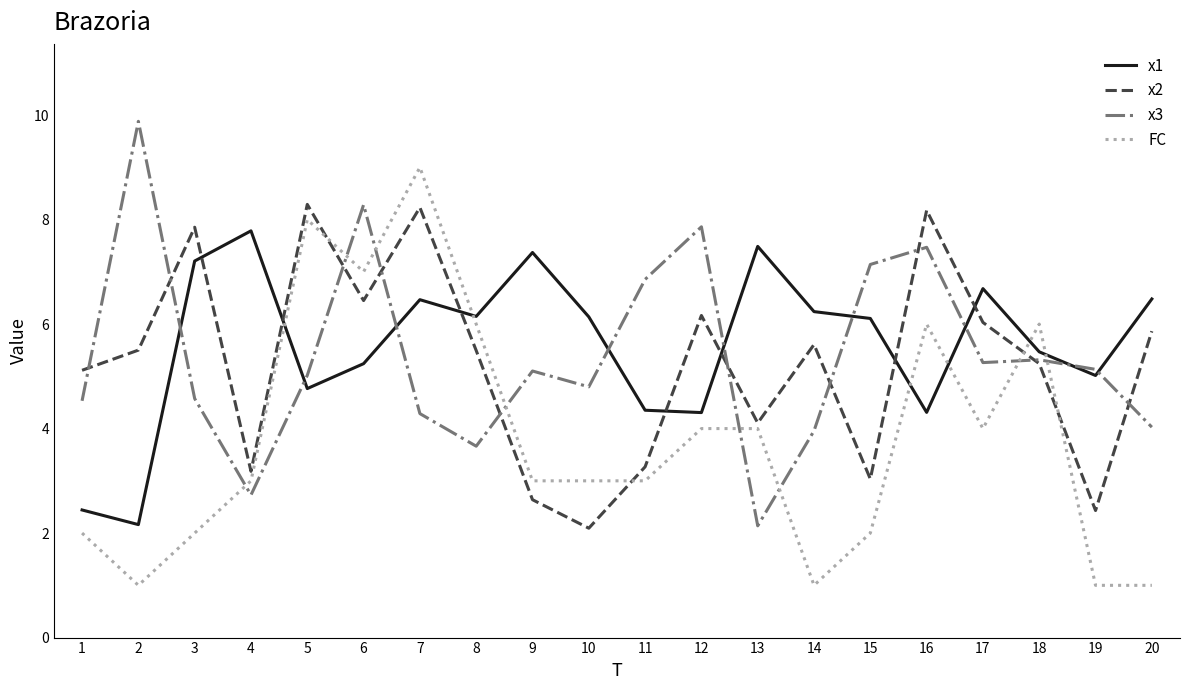

What is the spread (max minus min) of values at 10?

4.0